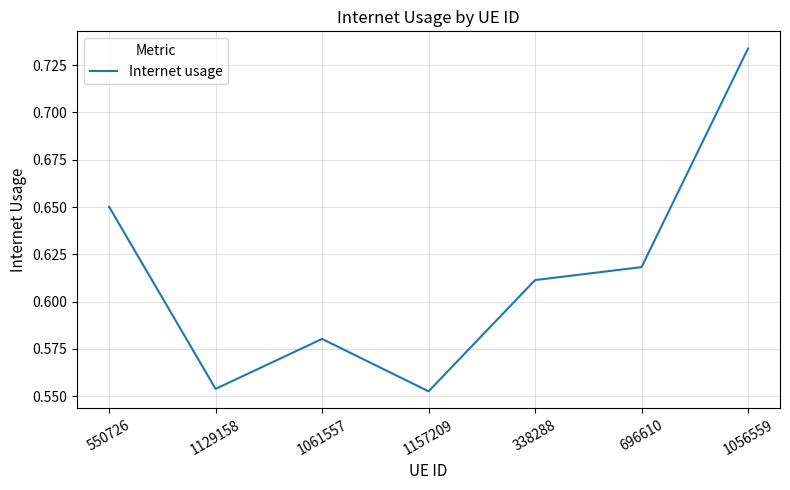

True or false: the data has more than 2 interior local peaks.

False